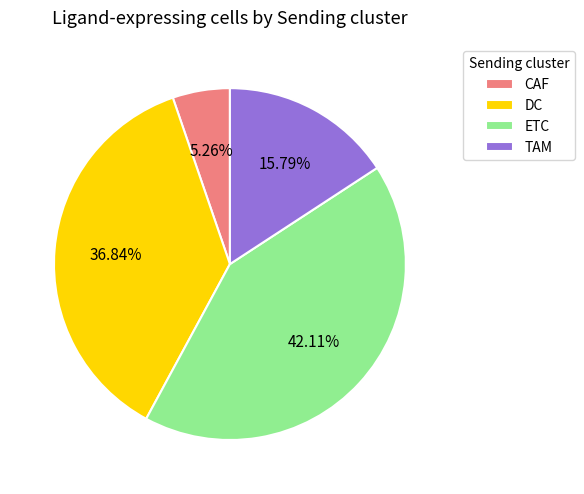

To the nearest percent, what portion does CAF represent?

5%